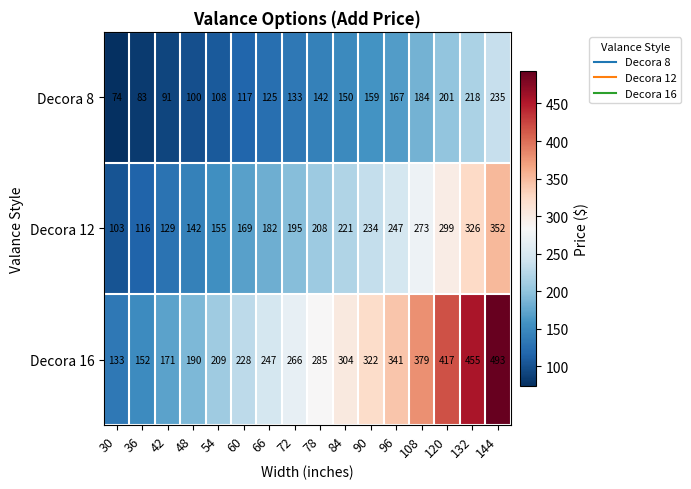

What is the minimum value shown in the chart?

74